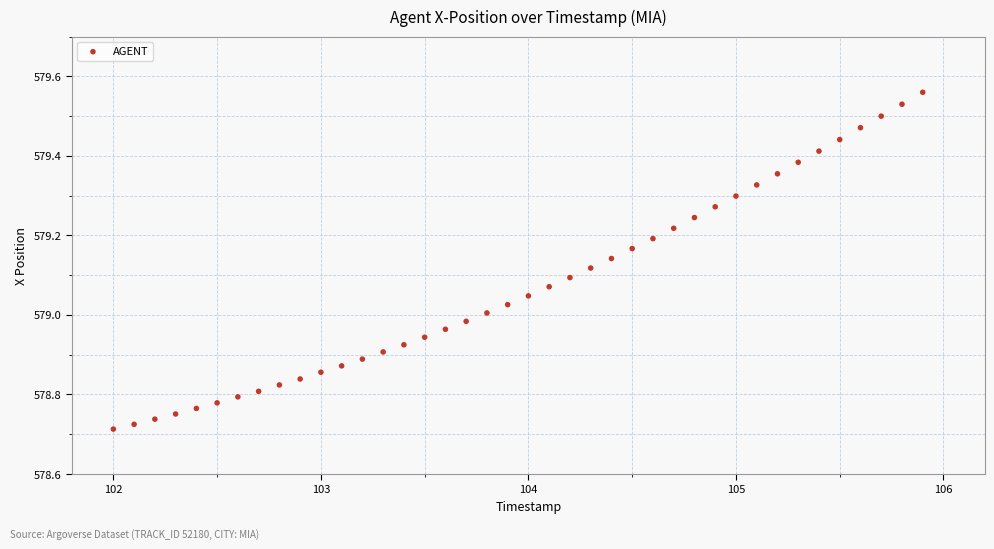

What is the range of Y values (max minus min)?

0.8